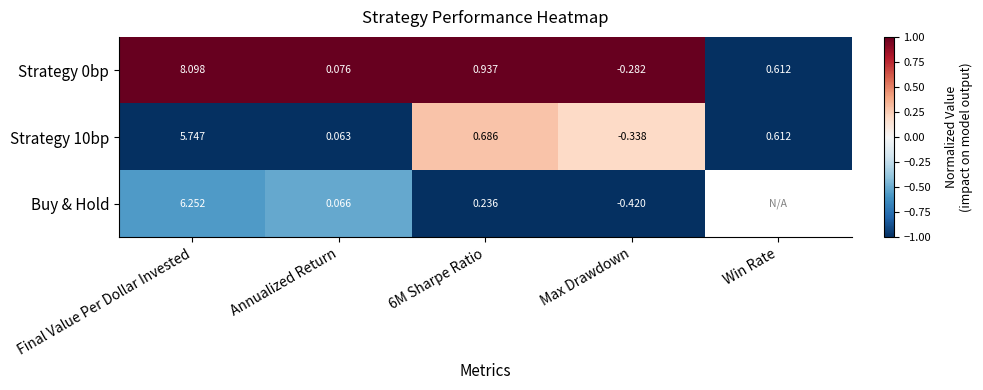

At which label does Strategy 0bp reach its minimum?

Max Drawdown